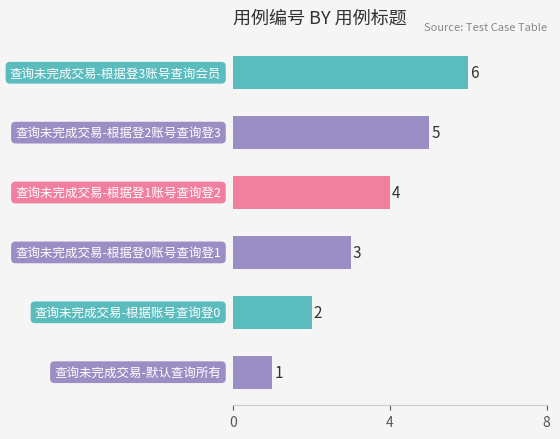

What is the greatest value displayed?

6